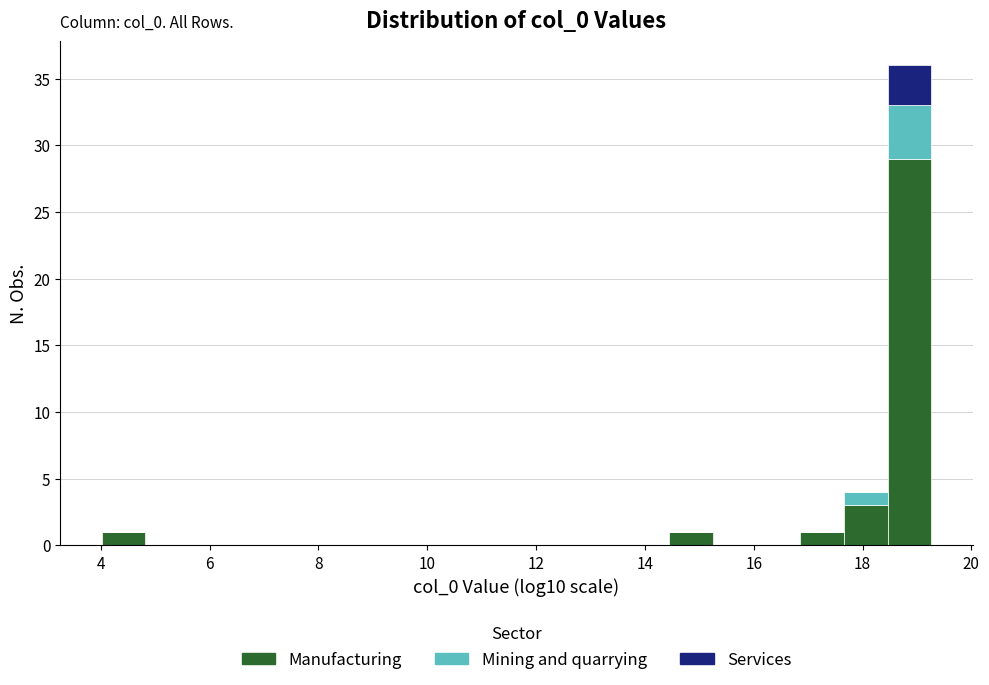

Which range on the x-axis has the tallest stacked bar (by total height)?

18.4 to 19.2